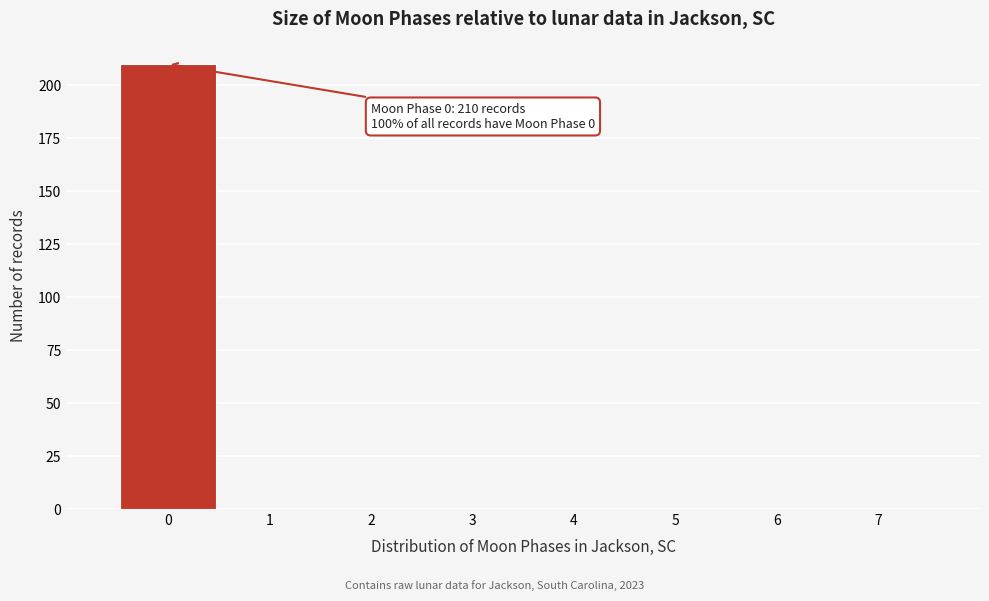

Over which range of the x-axis is the bar tallest?

-0.5 to 0.5